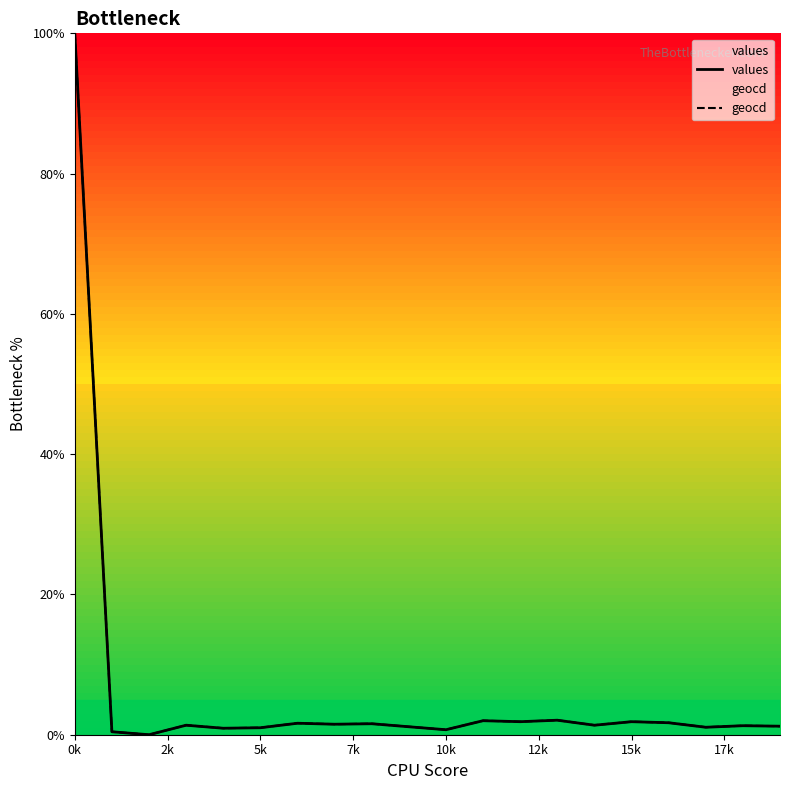

What is the highest value of the values series?

100.0